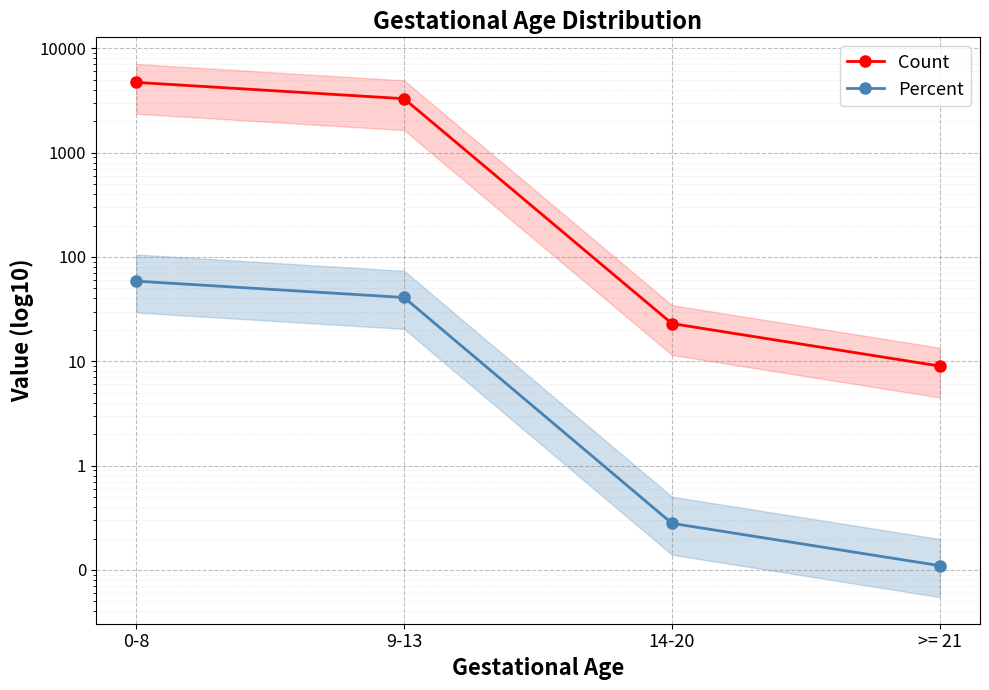

Reading left to right, list all the values displayed in this chart.

Count: 0-8=4715.0	9-13=3288.0	14-20=23.0	>= 21=9.0
Percent: 0-8=58.7	9-13=40.9	14-20=0.3	>= 21=0.1